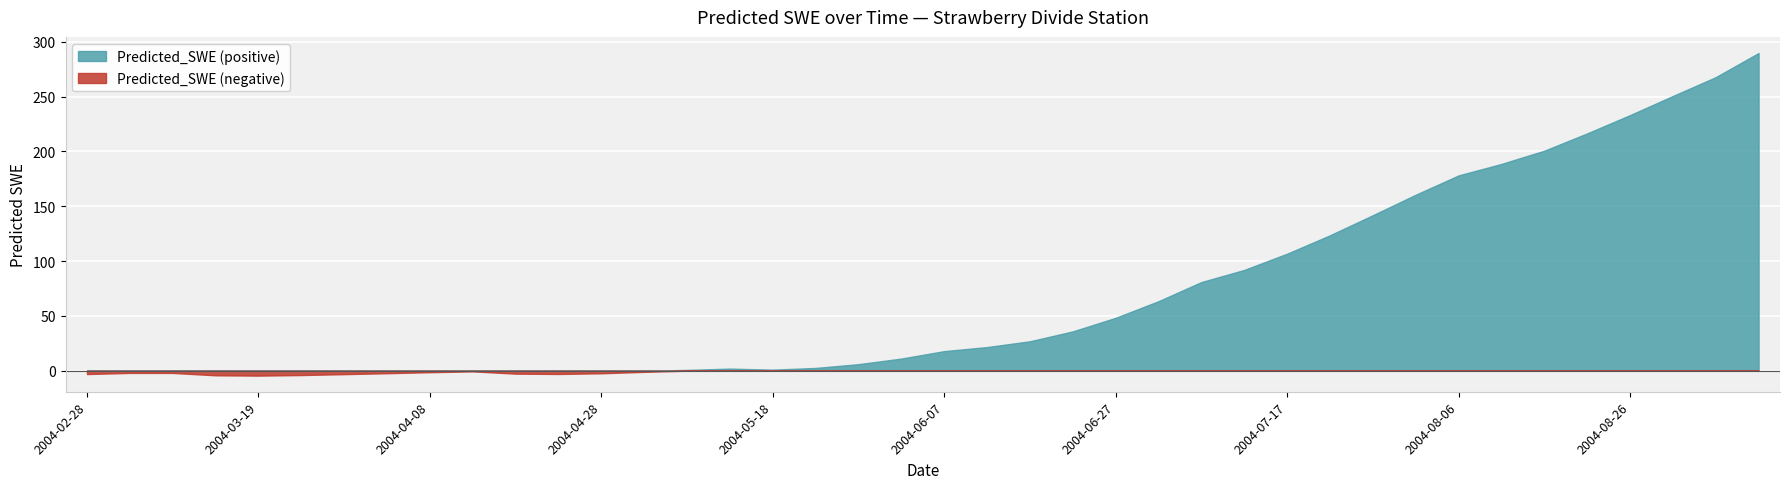

At which label does the data first exceed 17?

2004-06-07